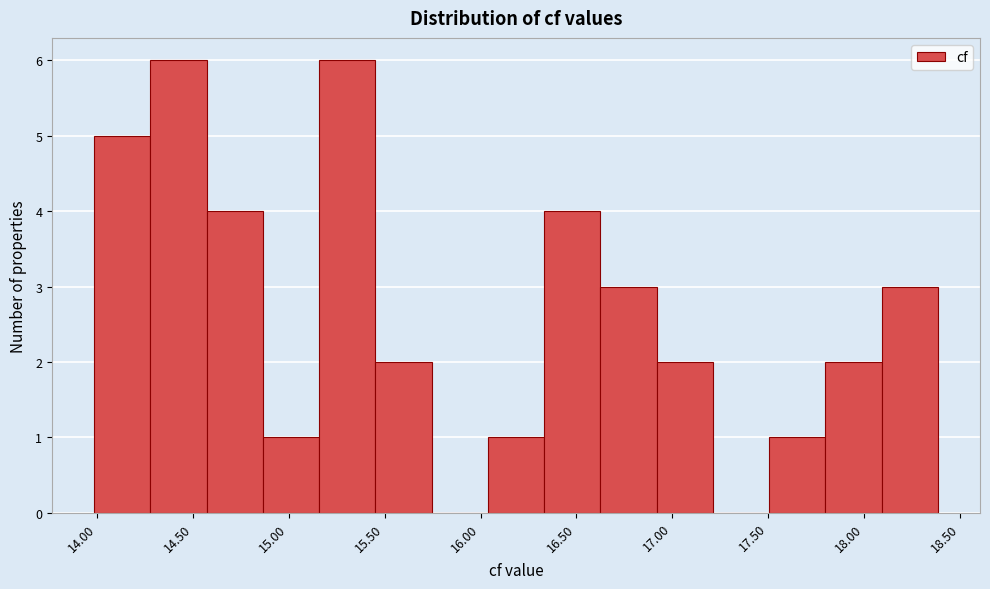

How tall is the bar that spans 15.15 to 15.45 on the x-axis? Neither the bar edges nor the heights are printed on the chart, so give them approximately, as read against the axes.

6